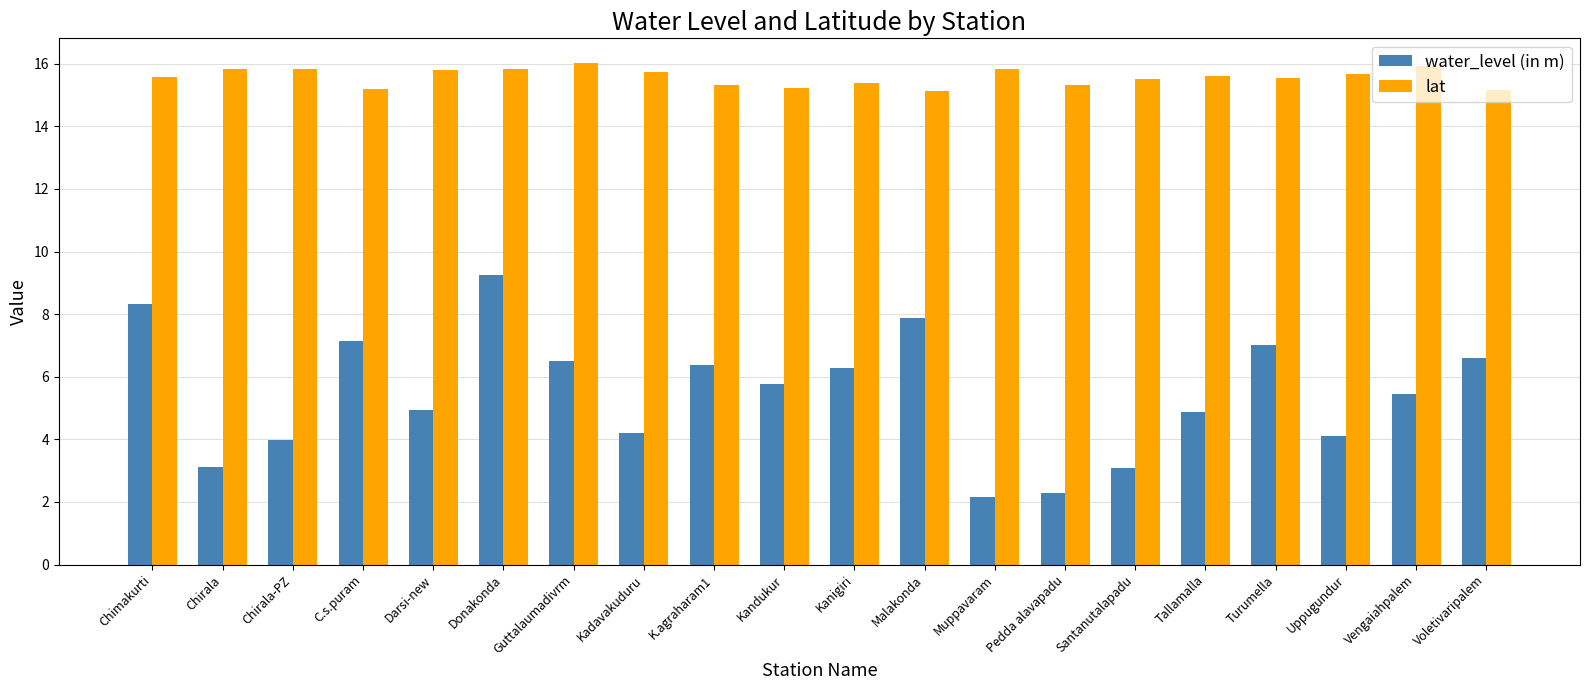

What is the difference between the highest and lowest values at Vengaiahpalem?

10.5